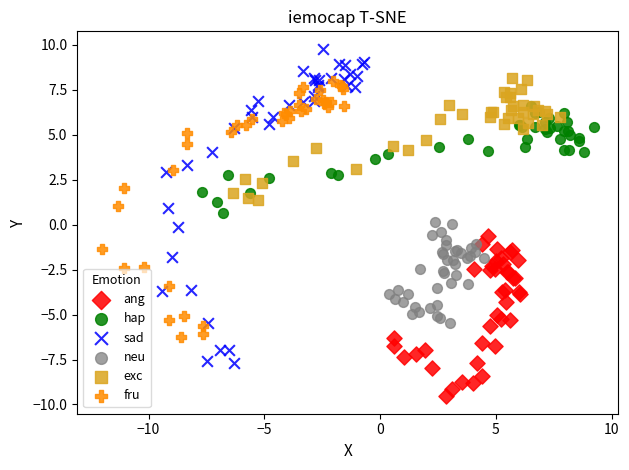

Which series contains the lowest Y value?

ang